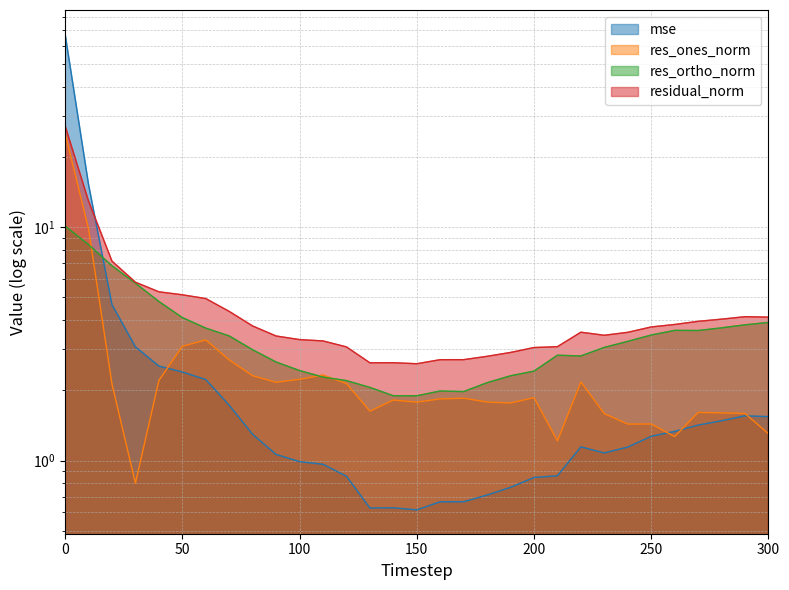

At which category does res_ones_norm reach its first local valley?

30